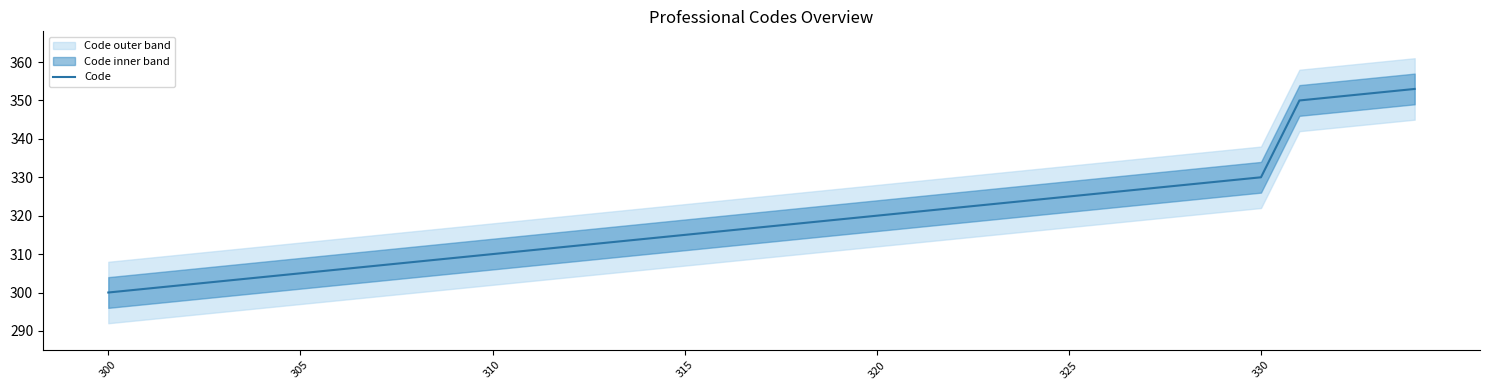

What is the maximum value shown in the chart?

353